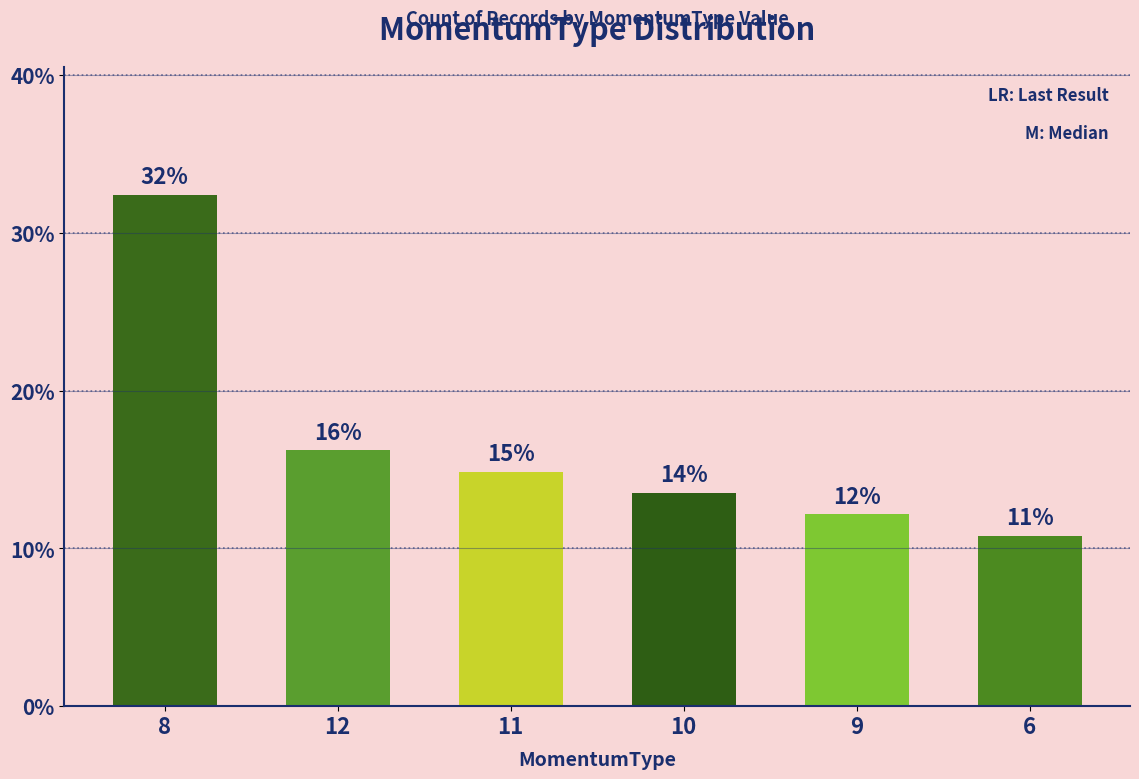

What is the ratio of the value at 6 to the value at 12?

0.7